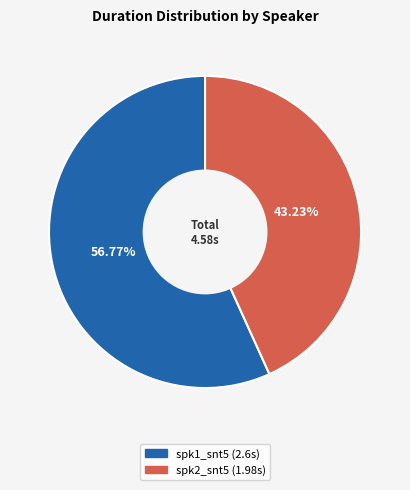

To the nearest percent, what is the difference between the largest and smallest slice percentages?

14%